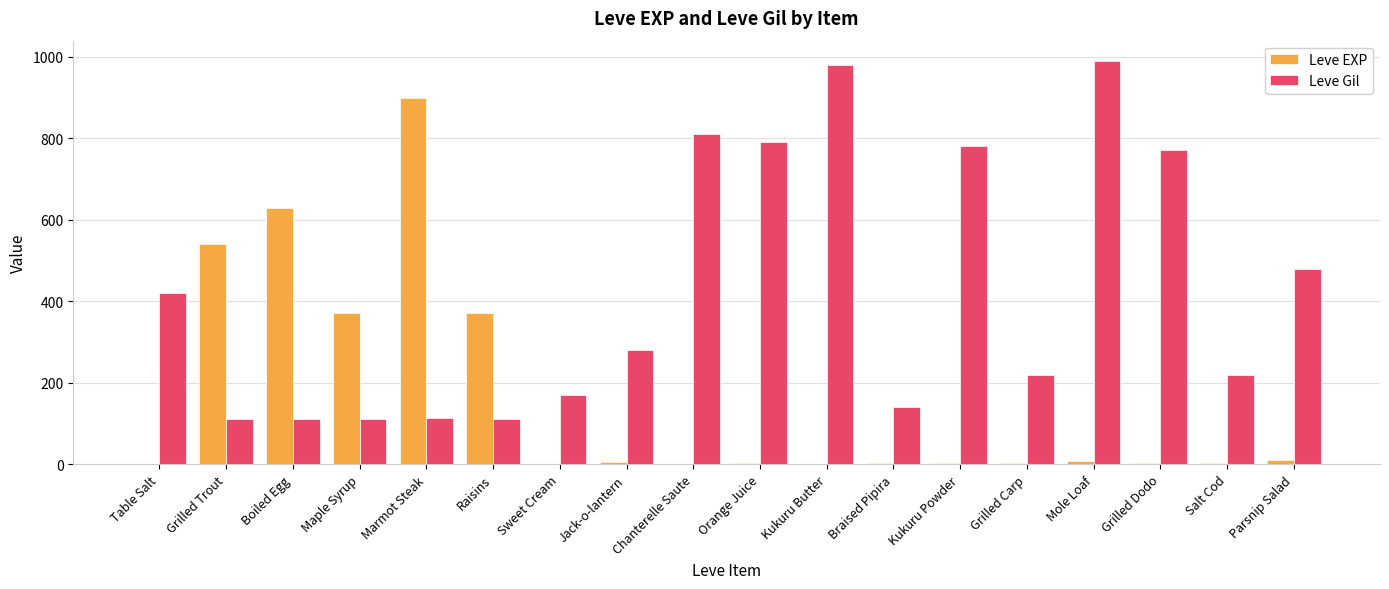

The Leve Gil series shows 23 at Boiled Egg. True or false?

False